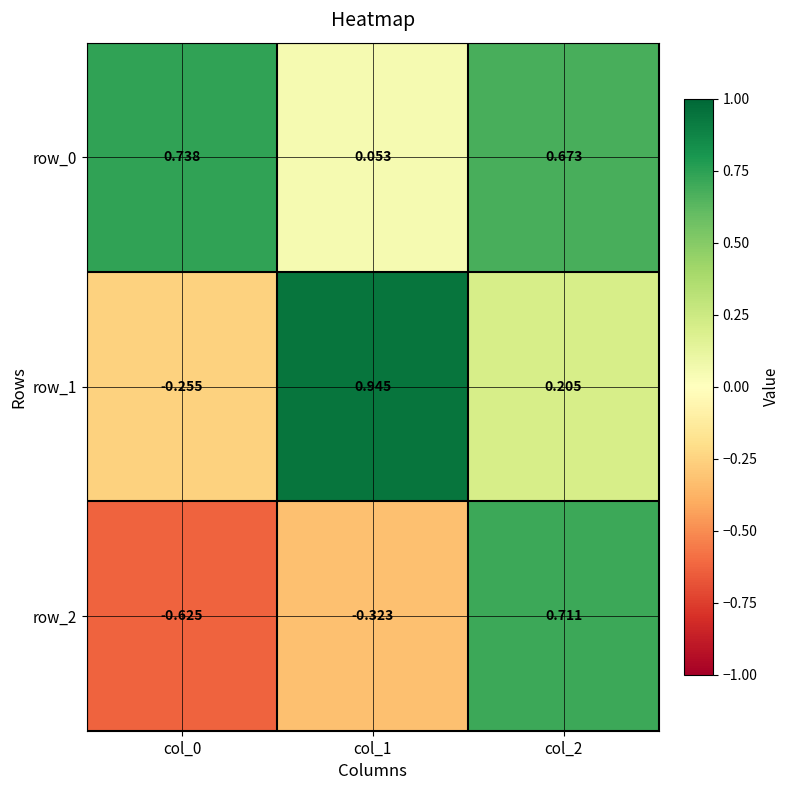

List the series in order of their peak value, highest first.

row_1, row_0, row_2